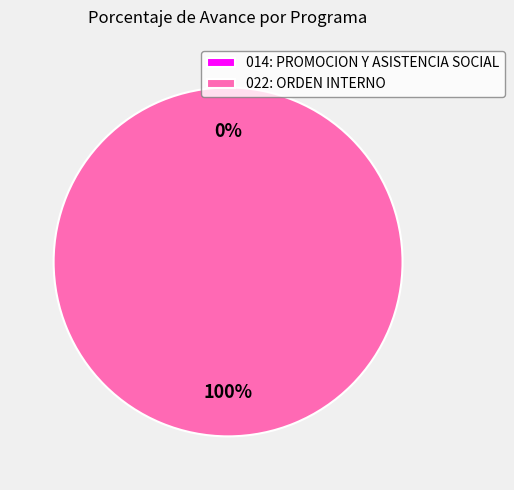

Does 014: PROMOCION Y ASISTENCIA SOCIAL represent more than half of the total?

No